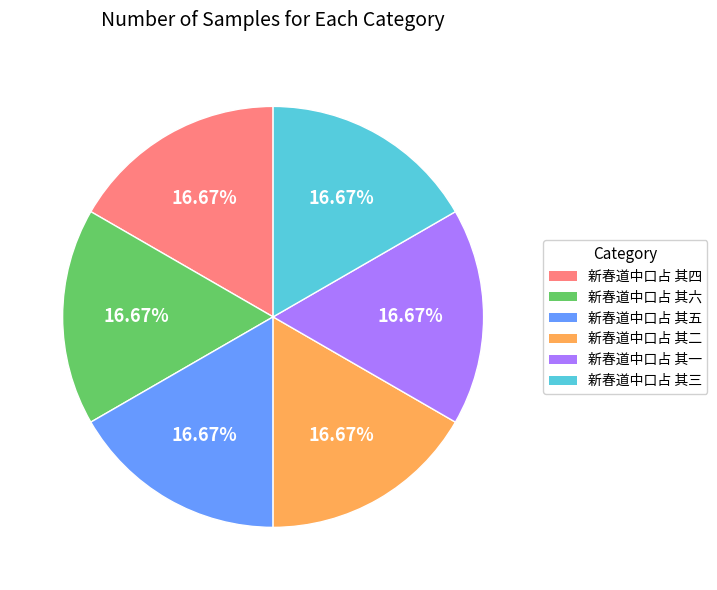

What is the ratio of the value at 新春道中口占 其三 to the value at 新春道中口占 其五?

1.0